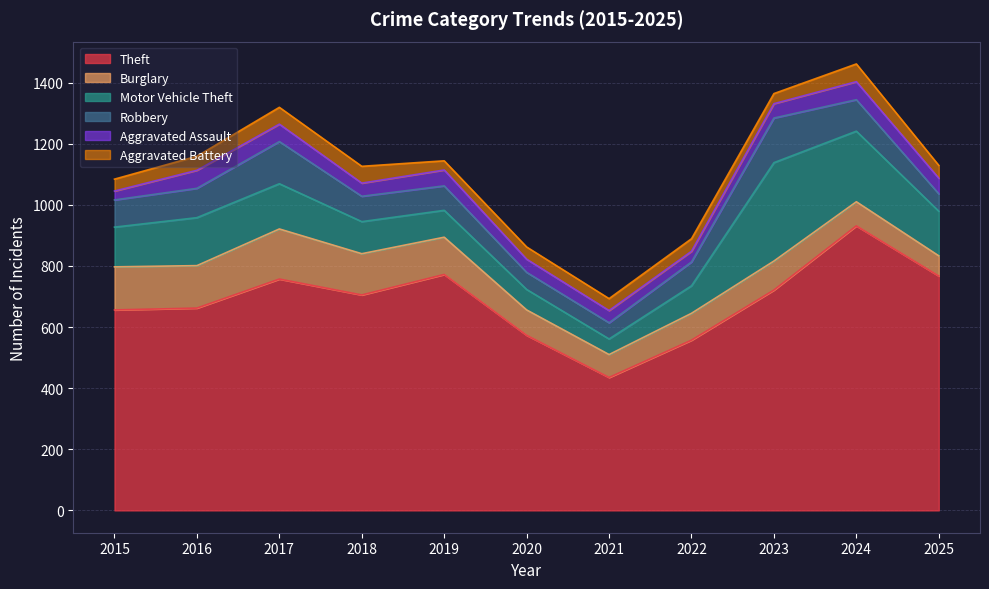

At 2025, list the series in order from smallest to largest.

Aggravated Battery, Aggravated Assault, Robbery, Burglary, Motor Vehicle Theft, Theft